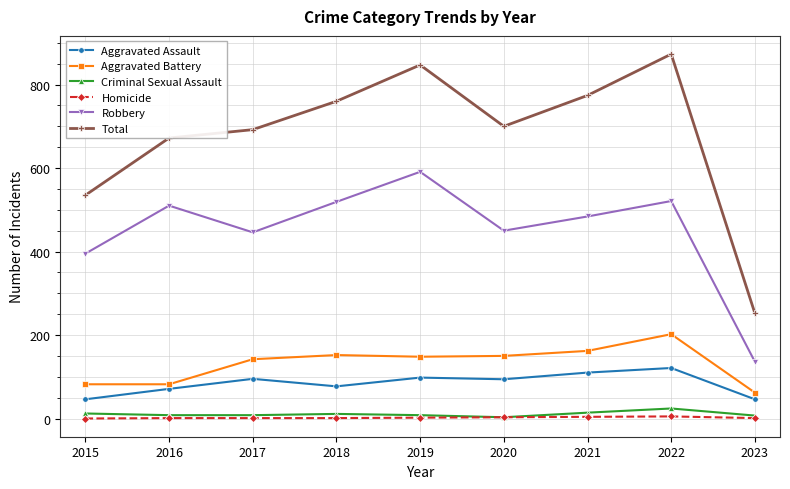

At which category does the chart reach its peak across all series?

2022